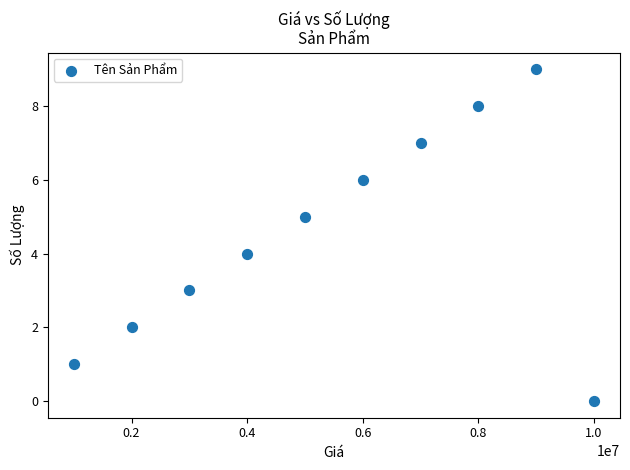

What is the average X value?

5500000